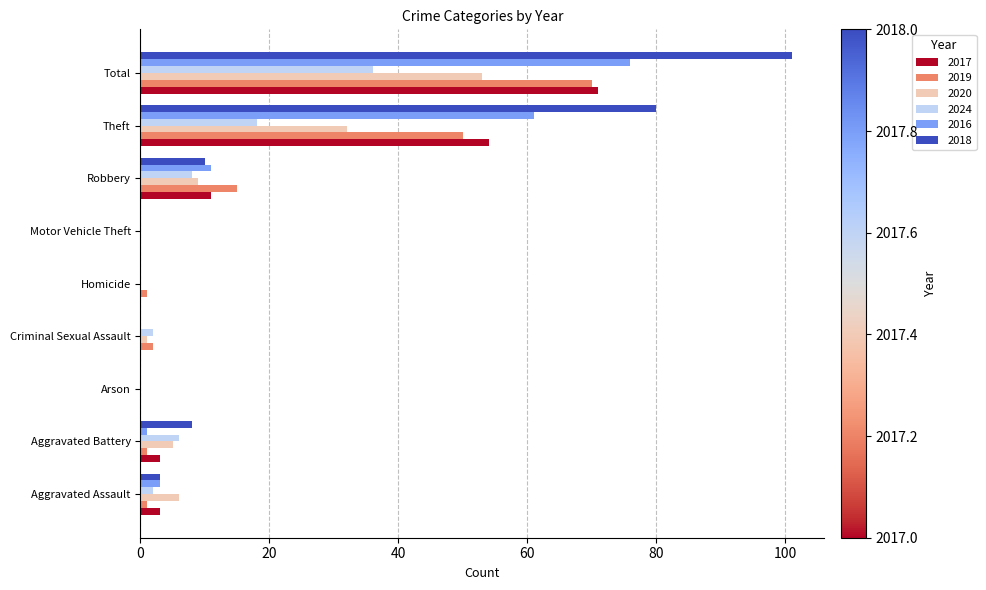

True or false: 2019 has a value of 0 at Motor Vehicle Theft.

True